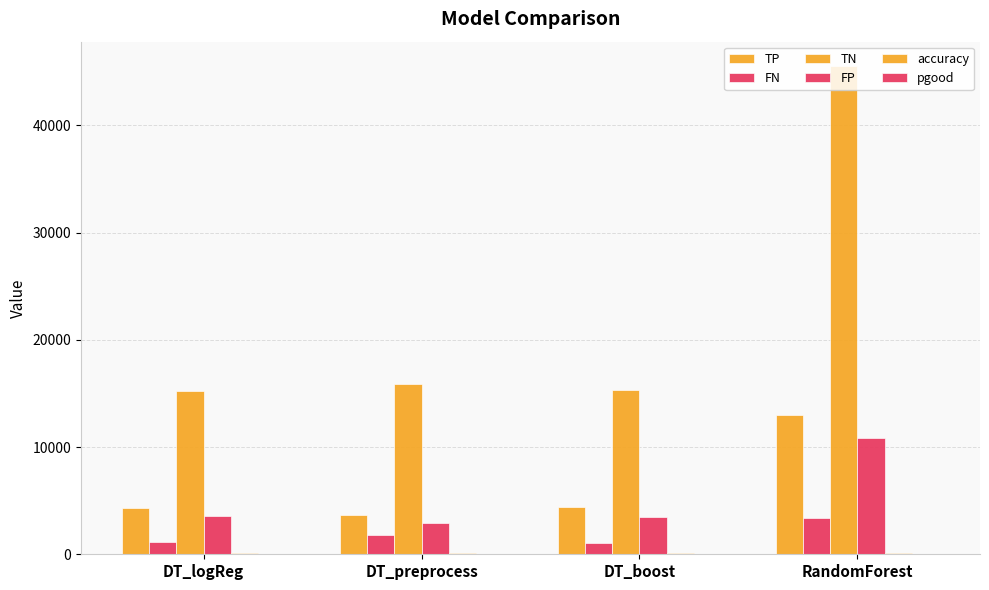

Count the number of data series in this chart.

6